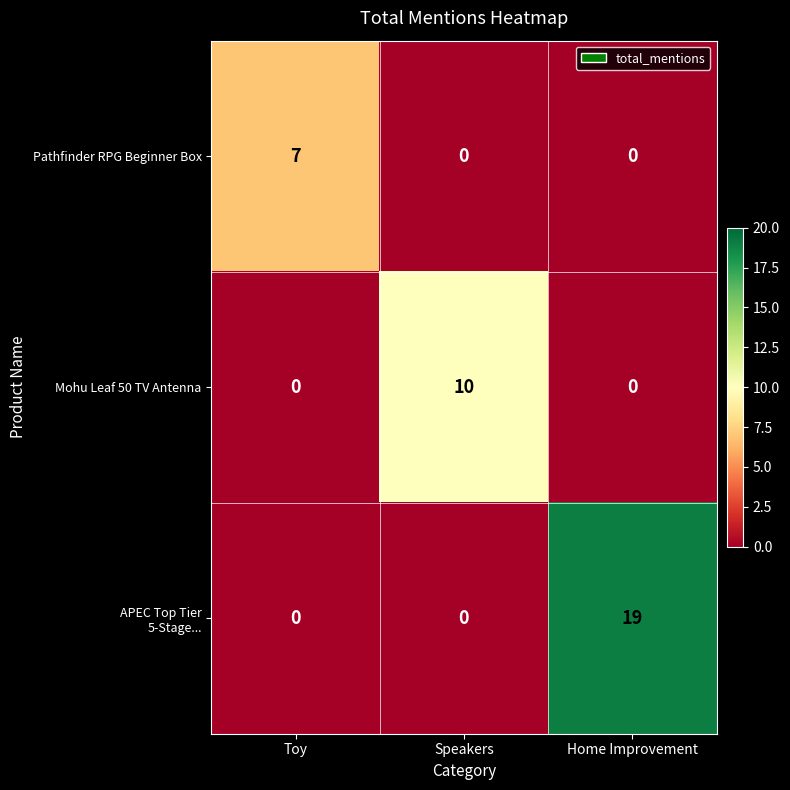

True or false: Mohu Leaf 50 TV Antenna has a value of 0 at Toy.

True